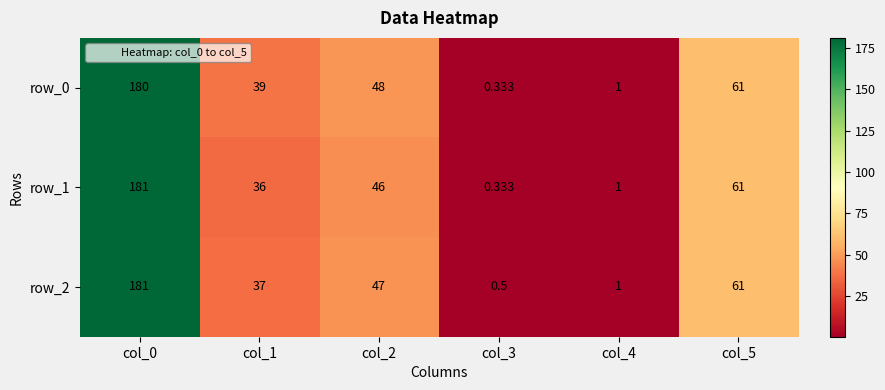

At which label does row_2 first exceed 47?

col_0